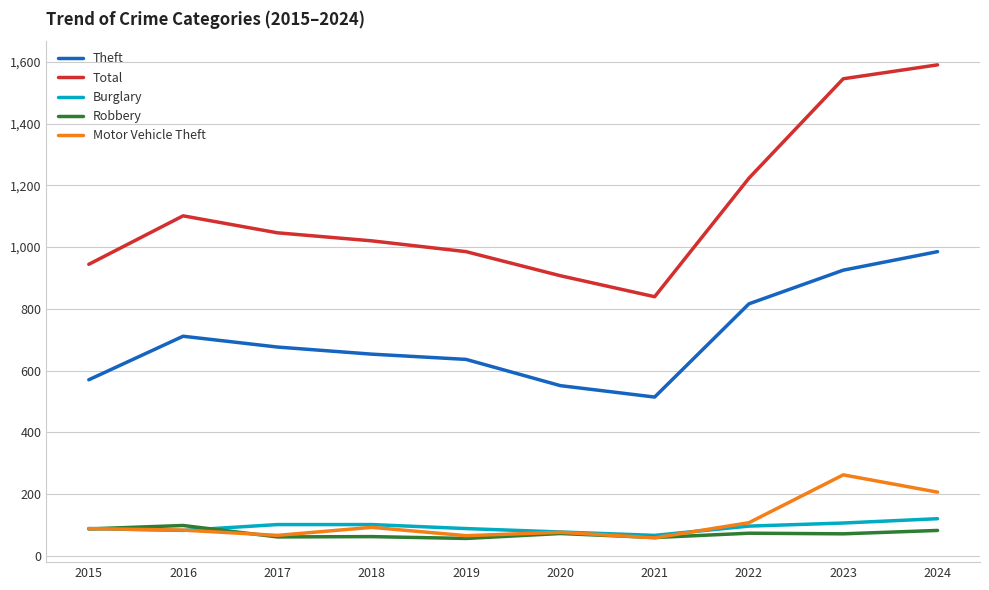

True or false: Burglary and Total cross at least once.

False